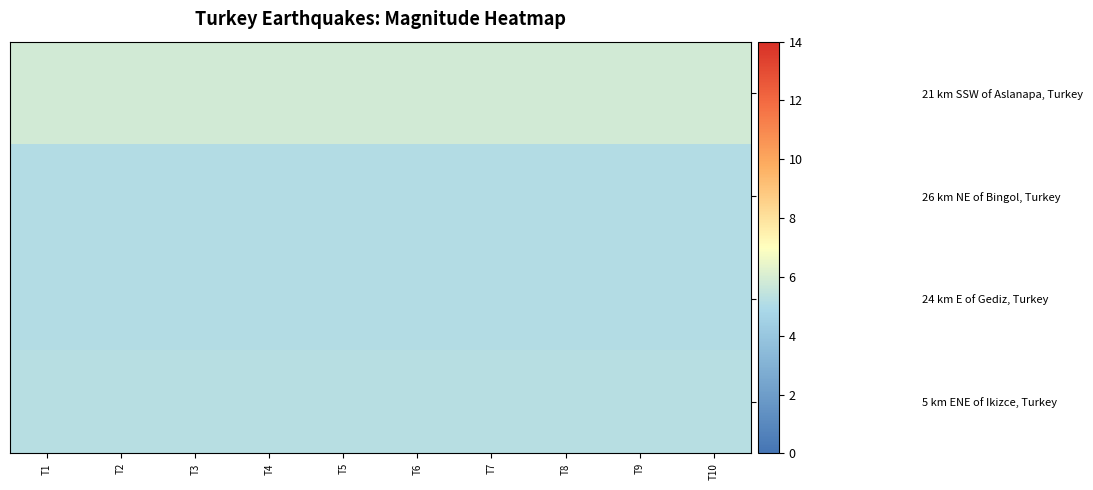

Rank the series at T10 from highest to lowest value.

21 km SSW of Aslanapa, Turkey, 5 km ENE of Ikizce, Turkey, 26 km NE of Bingol, Turkey, 24 km E of Gediz, Turkey